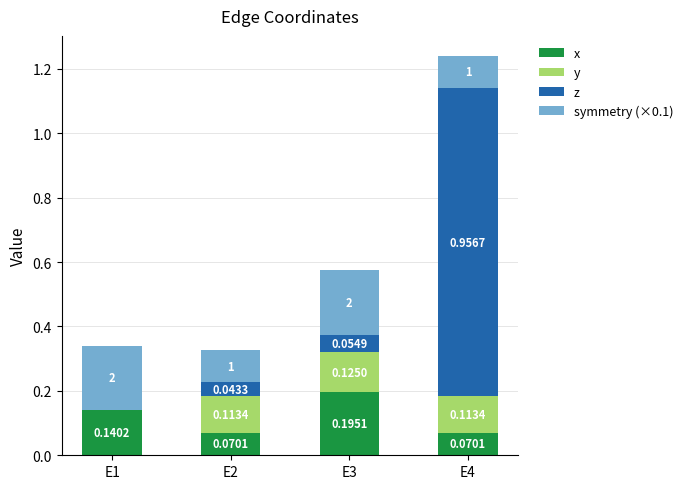

Are the bars horizontal?

No